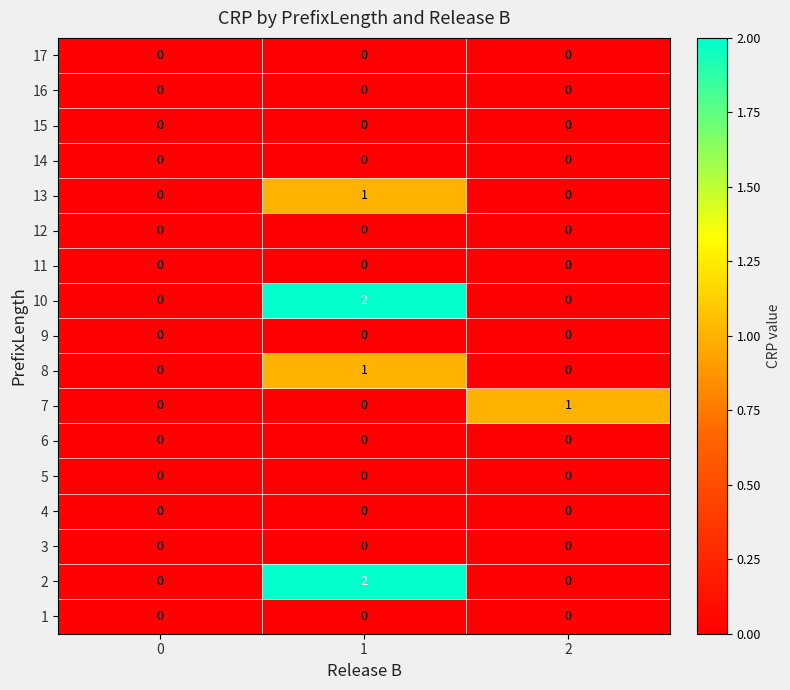

Is it true that 4 equals 0 at 0?

True